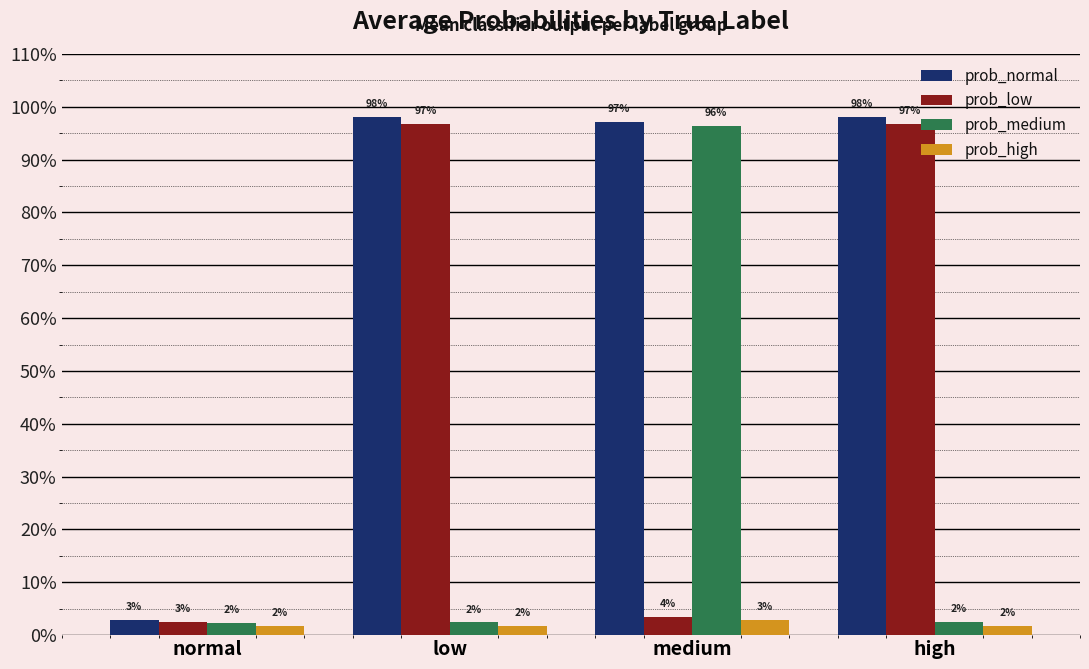

What are all the series names shown in the legend?

prob_normal, prob_low, prob_medium, prob_high